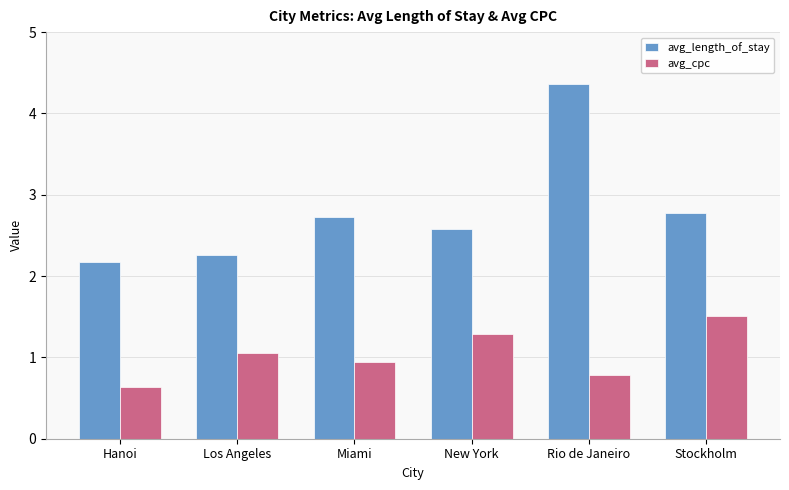

At how many categories does at least one series exceed 3?

1